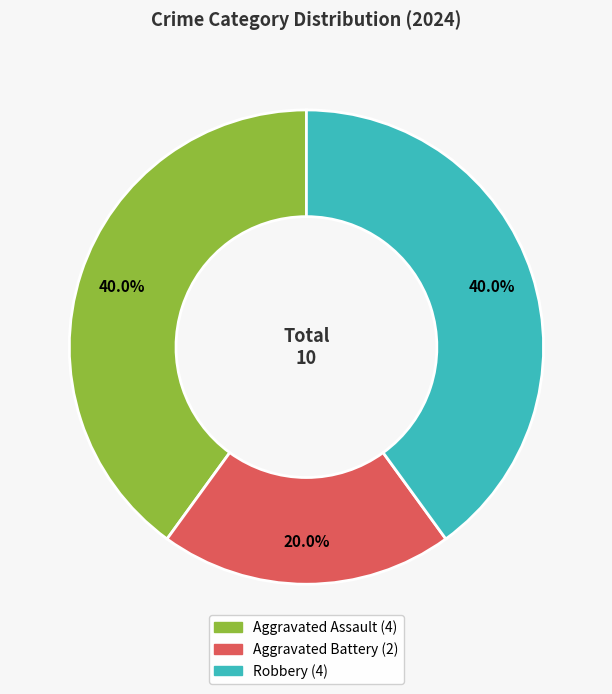

Do Aggravated Battery and Robbery together represent more than half of the pie?

Yes